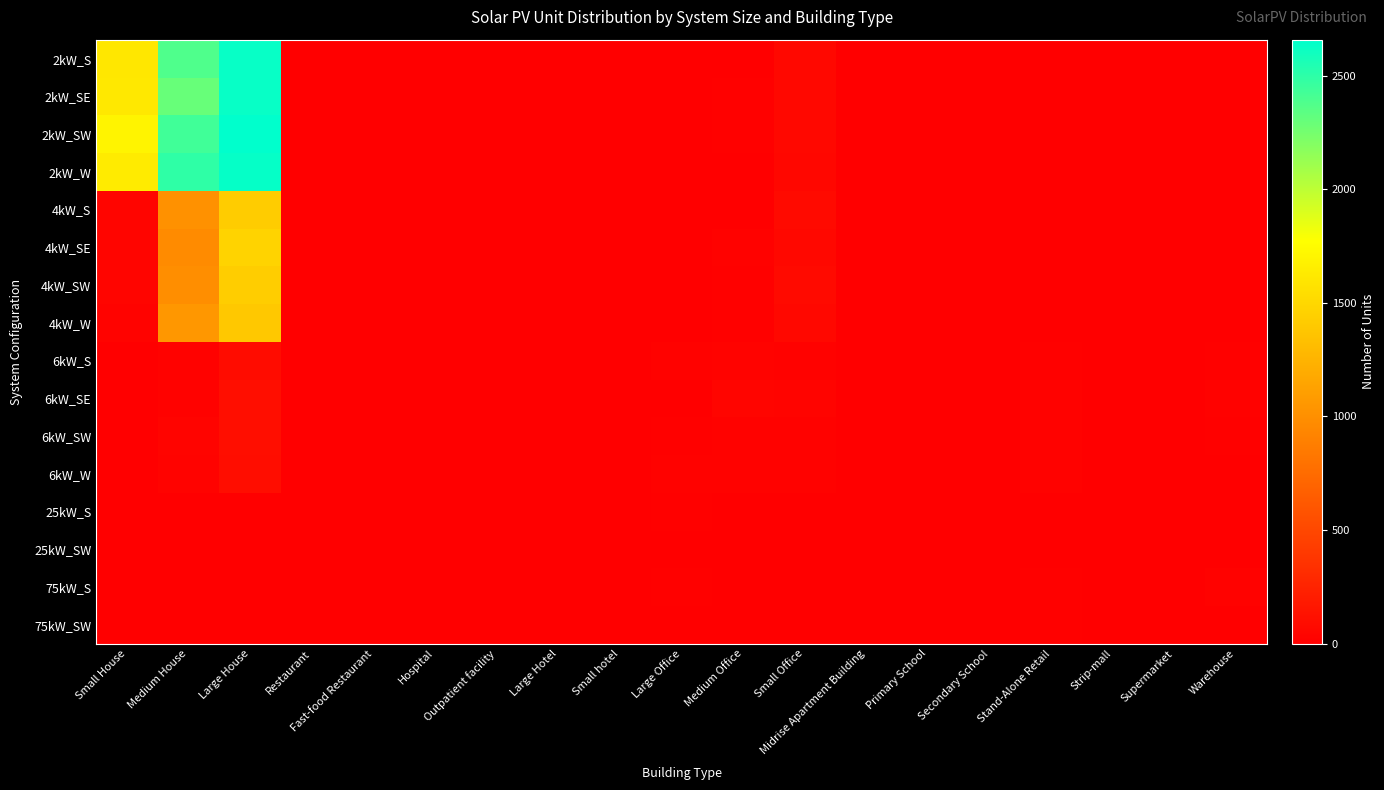

What is the spread (max minus min) of values at Medium House?

2495